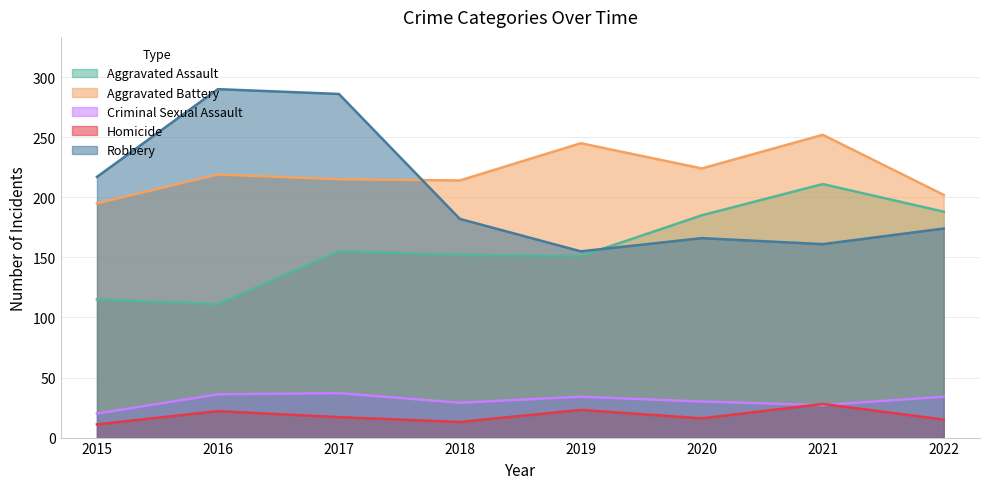

The Aggravated Assault series shows 276 at 2022. True or false?

False